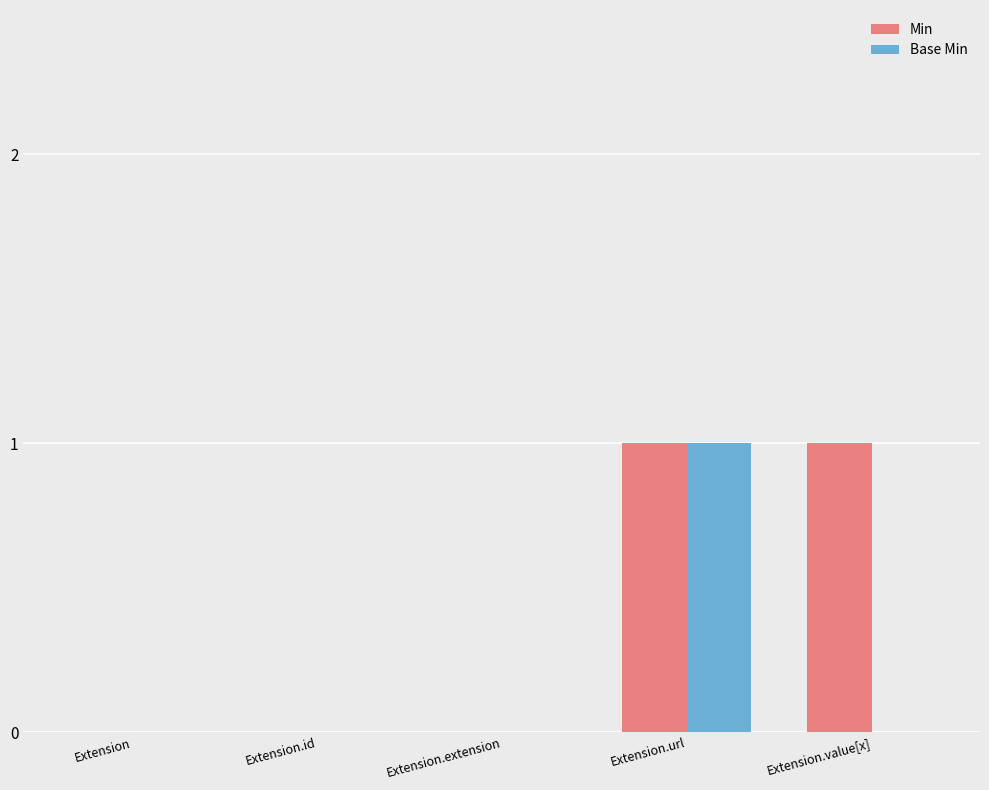

True or false: Base Min has a value of 1 at Extension.url.

True